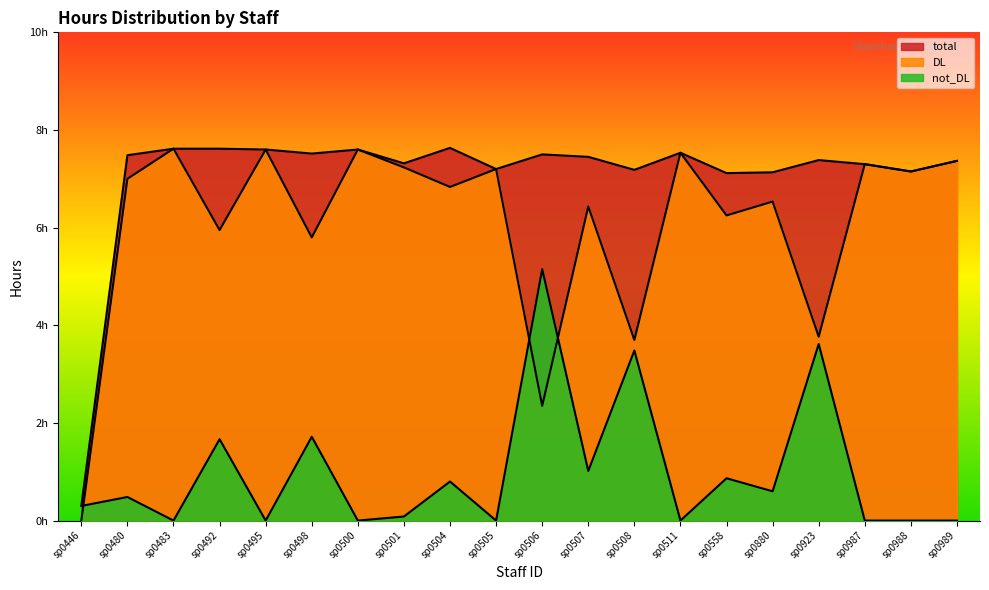

Between which two adjacent categories do DL and not_DL first intersect?

sp0446 and sp0480